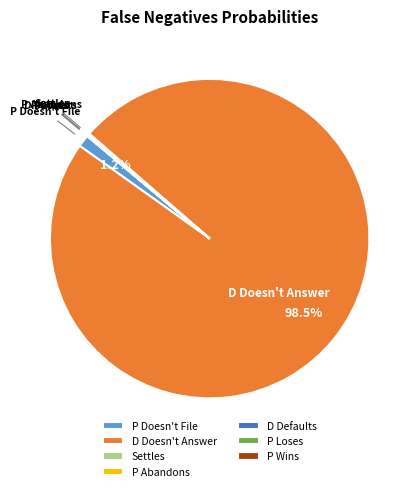

Between D Doesn't Answer and P Doesn't File, which is larger?

D Doesn't Answer